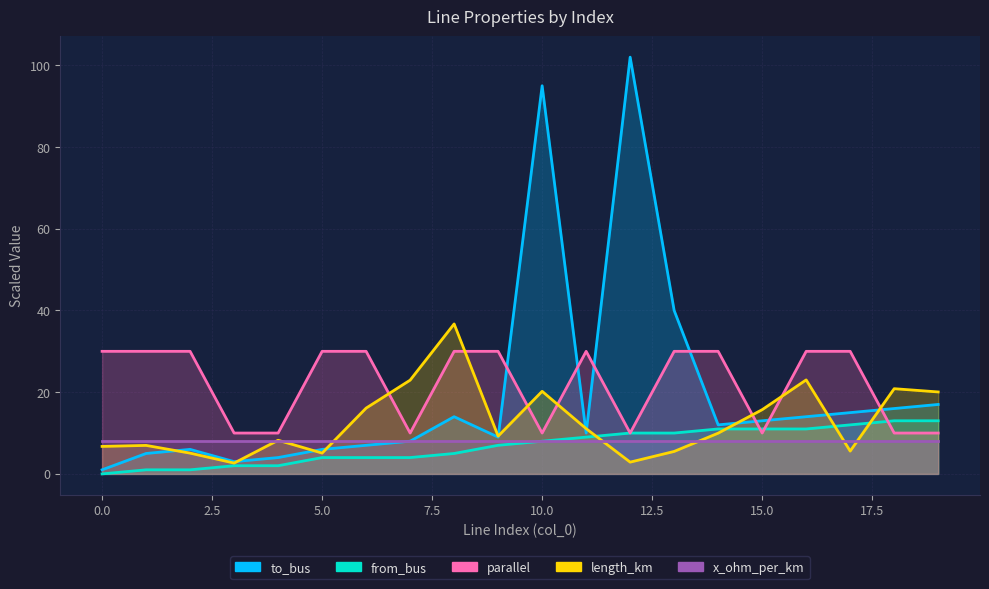

True or false: length_km and parallel cross at least once.

True